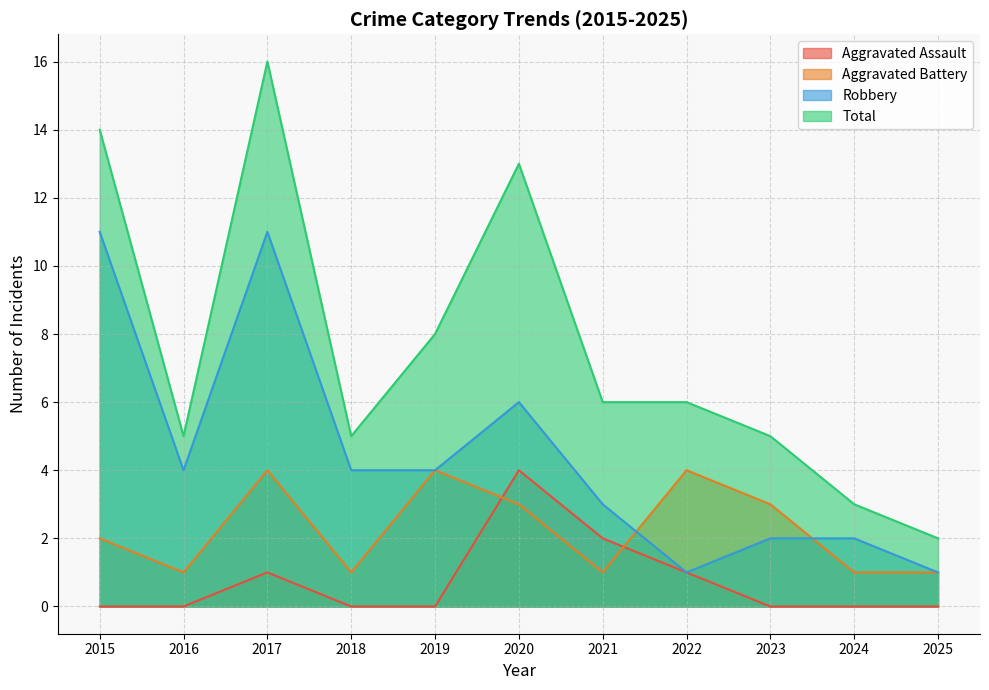

What is the minimum value for Aggravated Battery?

1